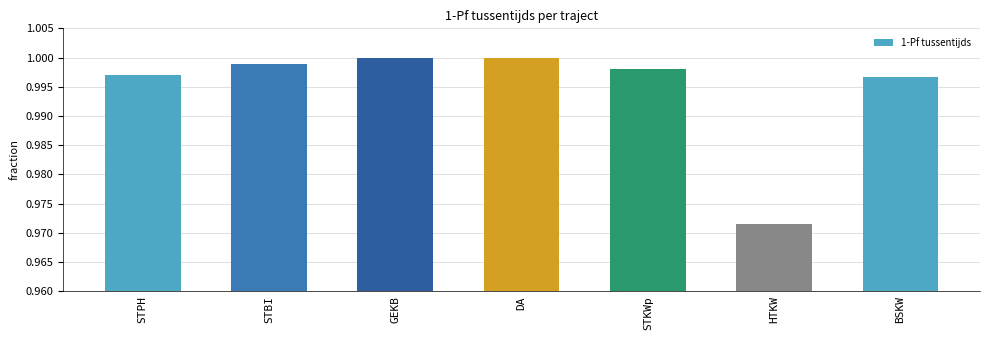

How many categories are shown in the chart?

7